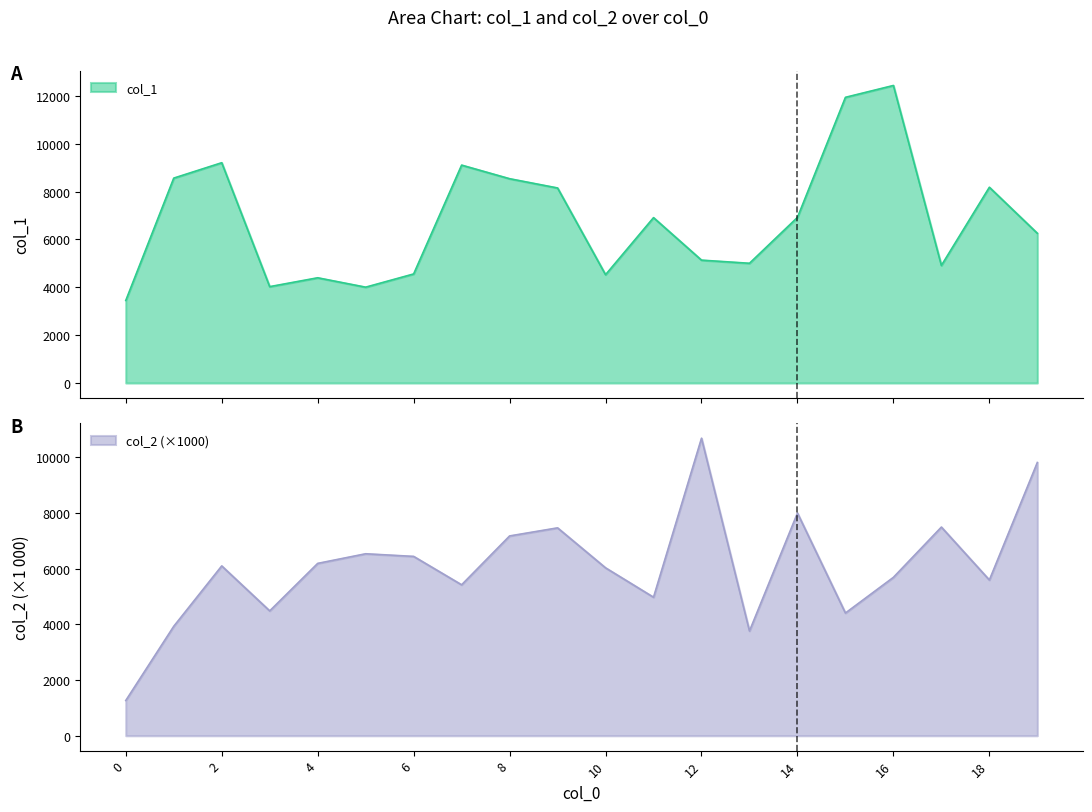

What is the value of the col_2 point at the 4th from the left?

4487.2